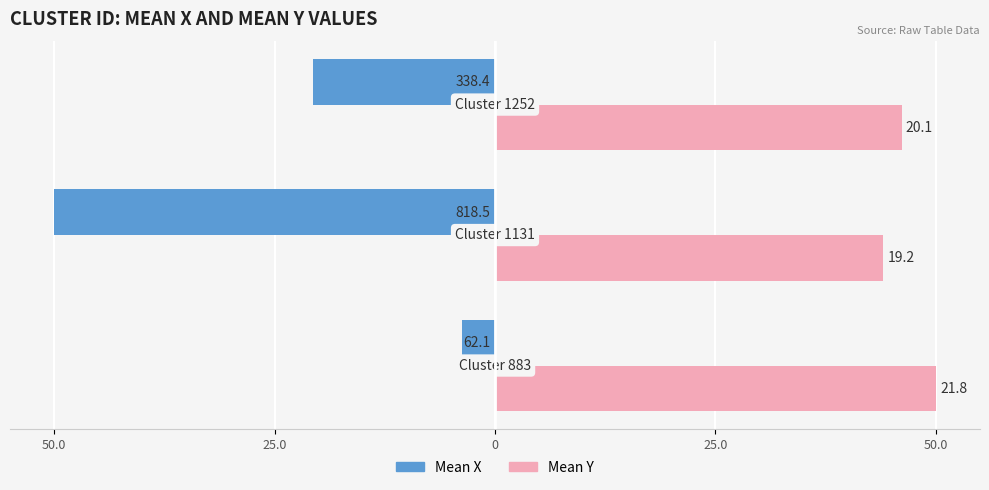

What are all the series names shown in the legend?

Mean X, Mean Y